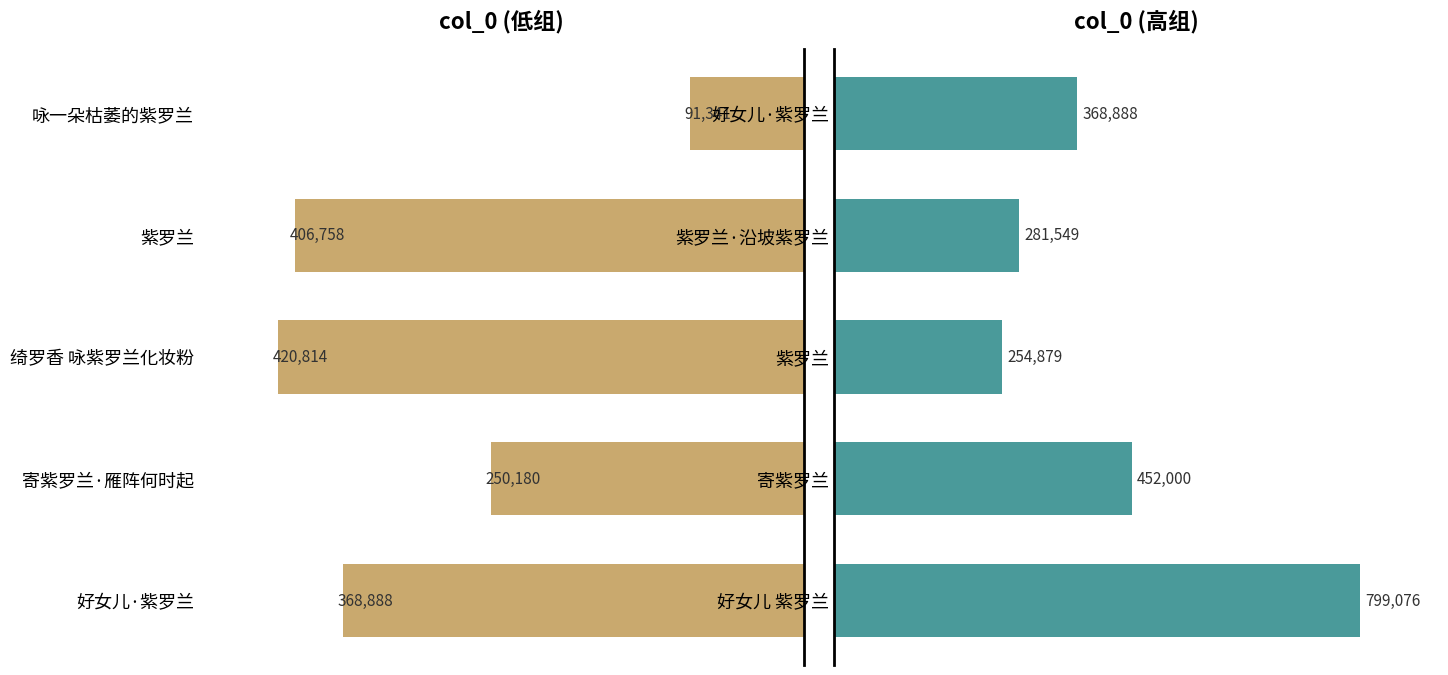

Which has a higher value, 咏一朵枯萎的紫罗兰 or 寄紫罗兰·雁阵何时起?

寄紫罗兰·雁阵何时起